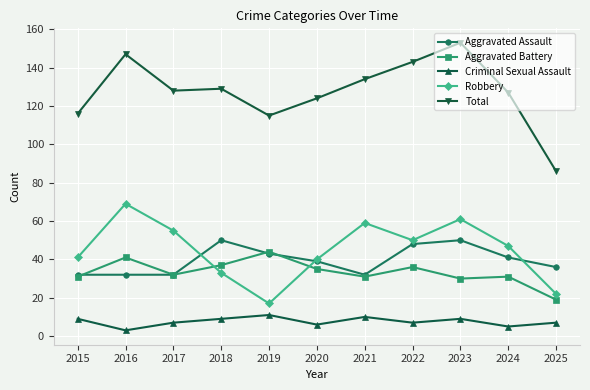

How many data points in Aggravated Assault are less than 39?

5